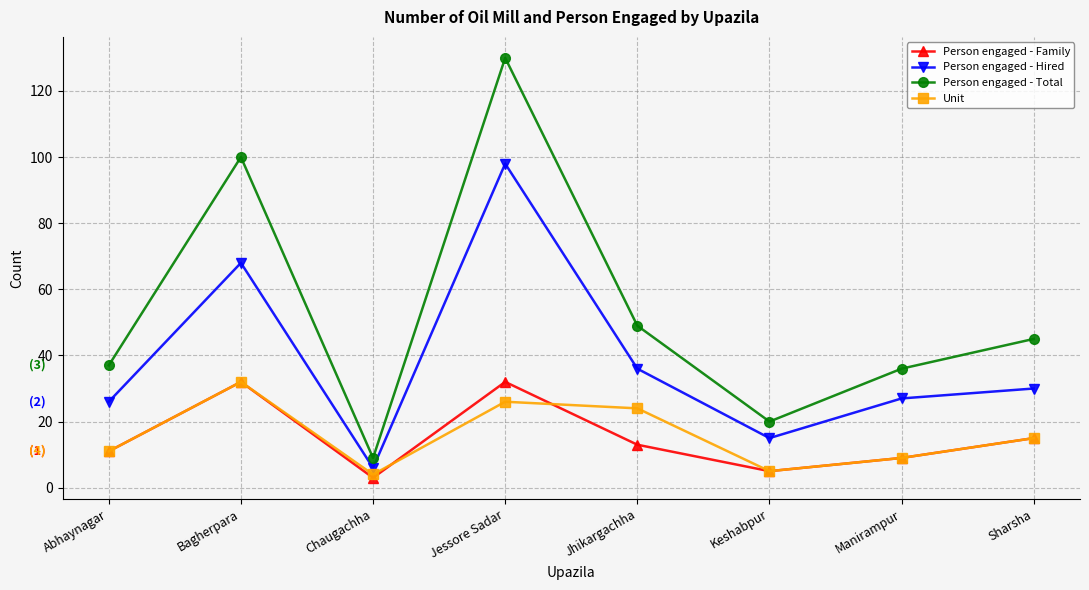

Which series has the largest range (max minus min)?

Person engaged - Total